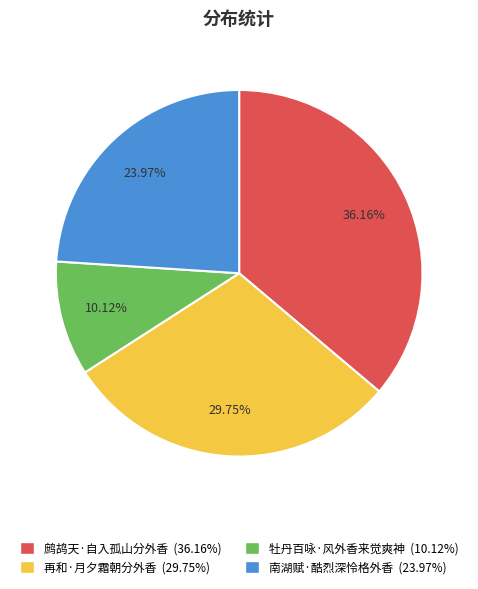

To the nearest percent, what percentage of the pie is 鹧鸪天·自入孤山分外香?

36%